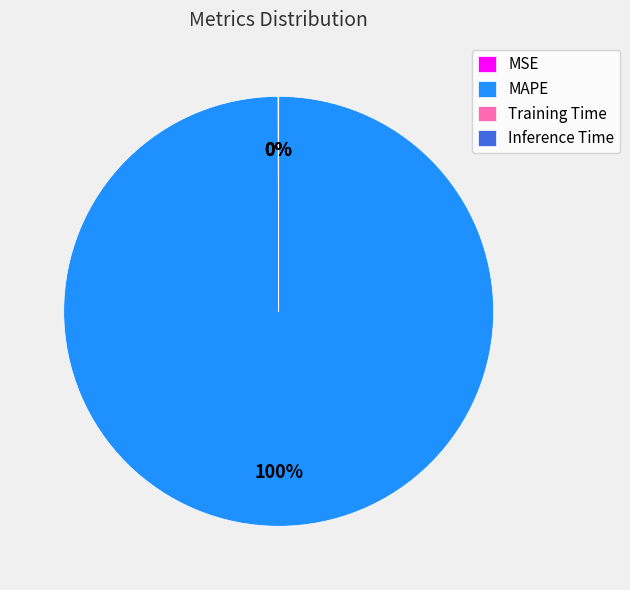

True or false: MAPE accounts for 100% of the total.

True